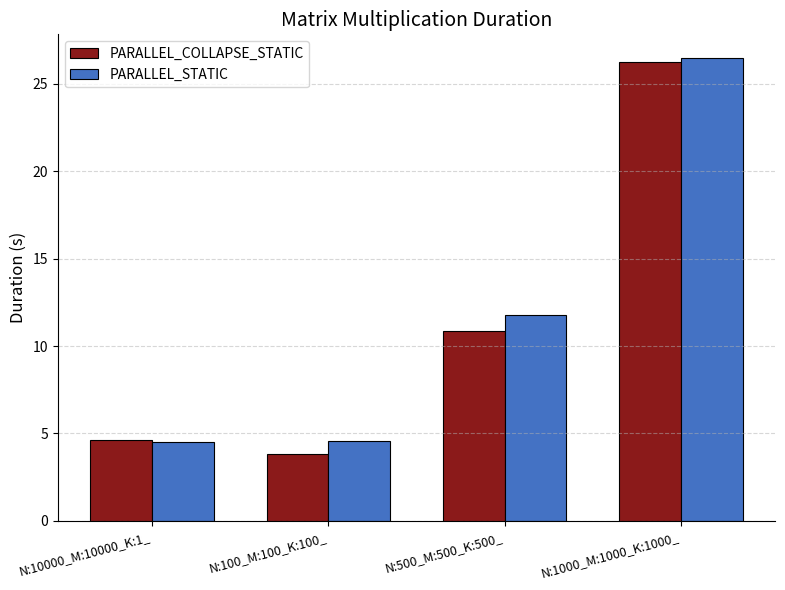

How many bars are there in each group?

2